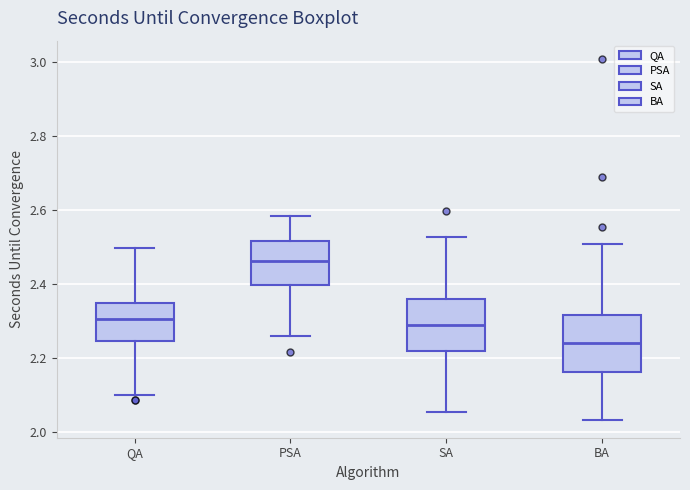

Reading left to right, transcribe this box plot: for each box, give where its median line is, the range the box spans, and where its two whiskers end, as read against the y-axis. The values are not printed on the chart, so give them approximately, as read against the axis.

QA: median 2.30, box 2.24 to 2.34, whiskers 2.10 to 2.50
PSA: median 2.46, box 2.40 to 2.52, whiskers 2.26 to 2.58
SA: median 2.28, box 2.22 to 2.36, whiskers 2.06 to 2.52
BA: median 2.24, box 2.16 to 2.32, whiskers 2.04 to 2.50